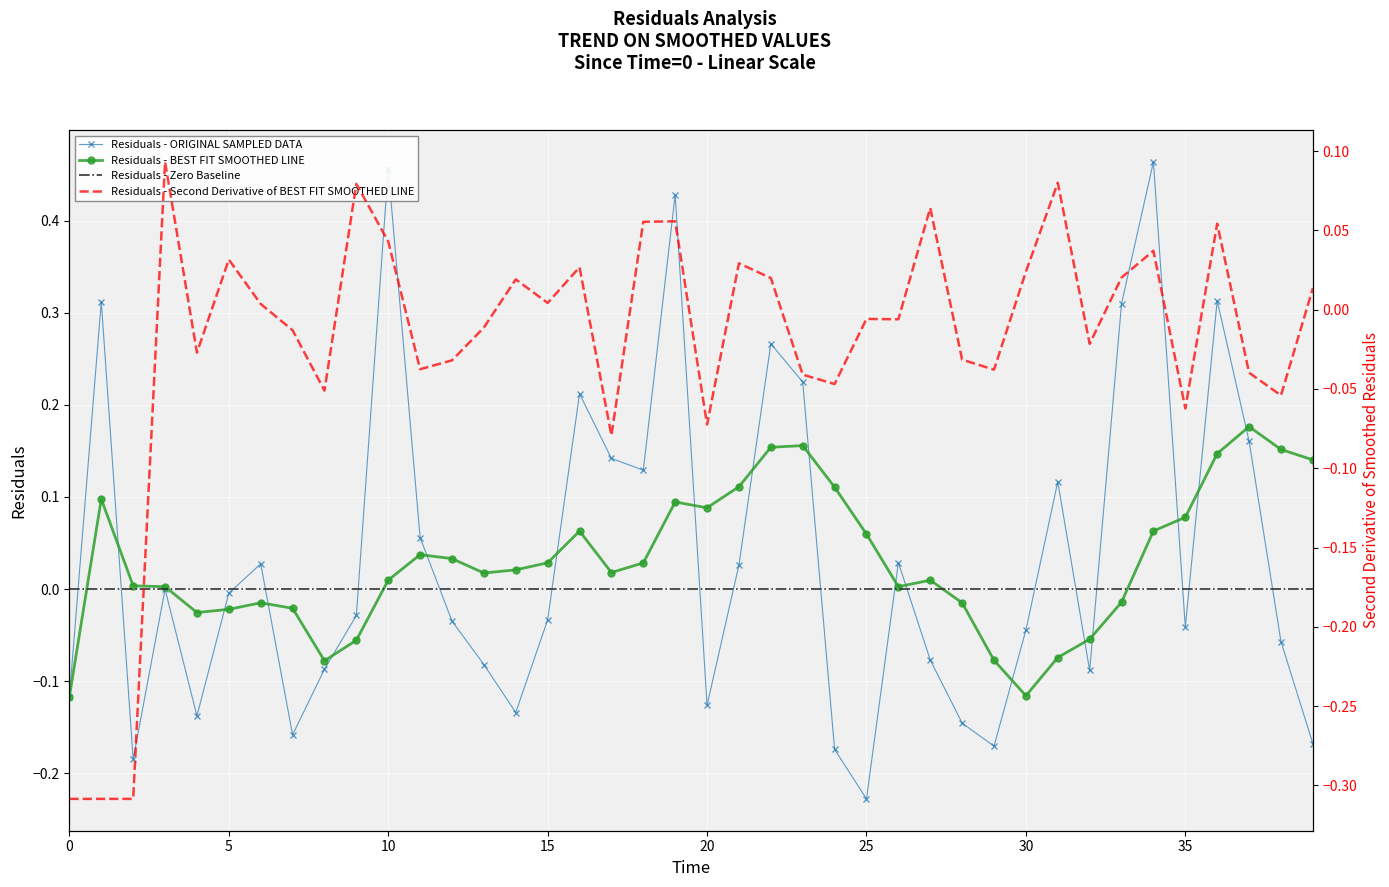

What is the approximate value at 24?

-0.2